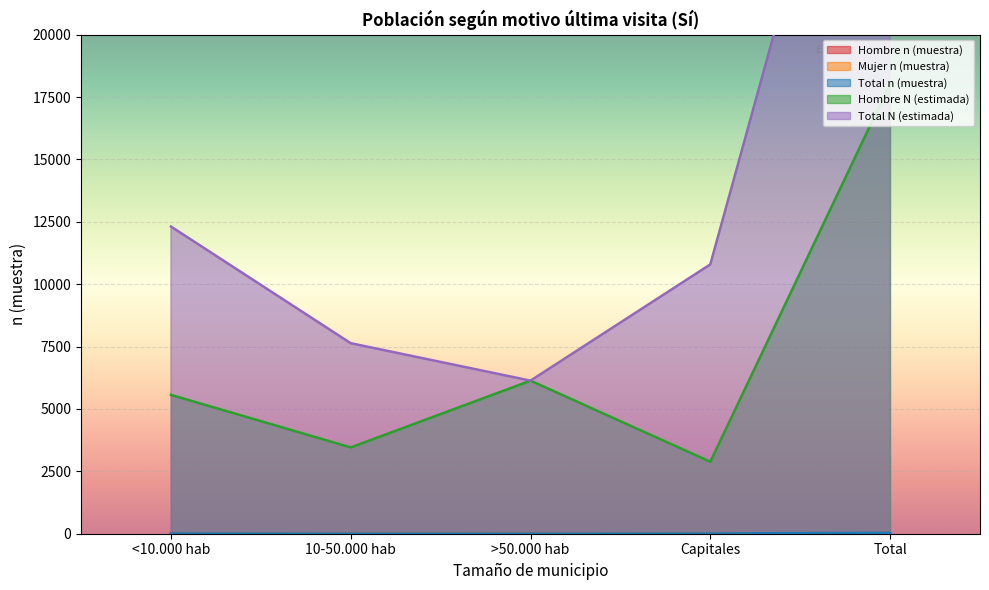

Rank the categories by Total N (estimada) value from highest to lowest.

Total, <10.000 hab, Capitales, 10-50.000 hab, >50.000 hab